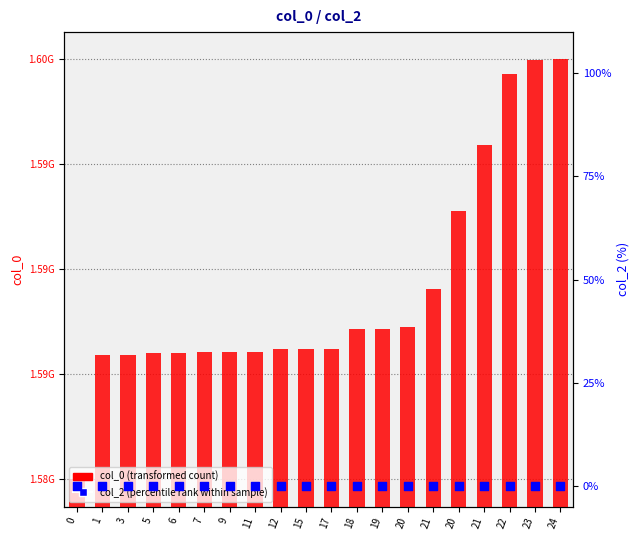

Which series contains the lowest Y value?

col_2 (percentile rank within sample)